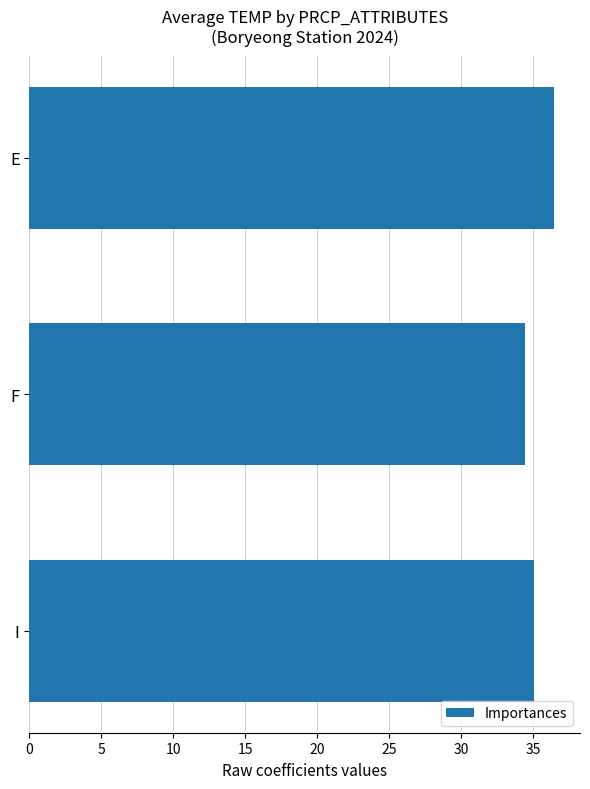

What is the minimum value shown in the chart?

34.4